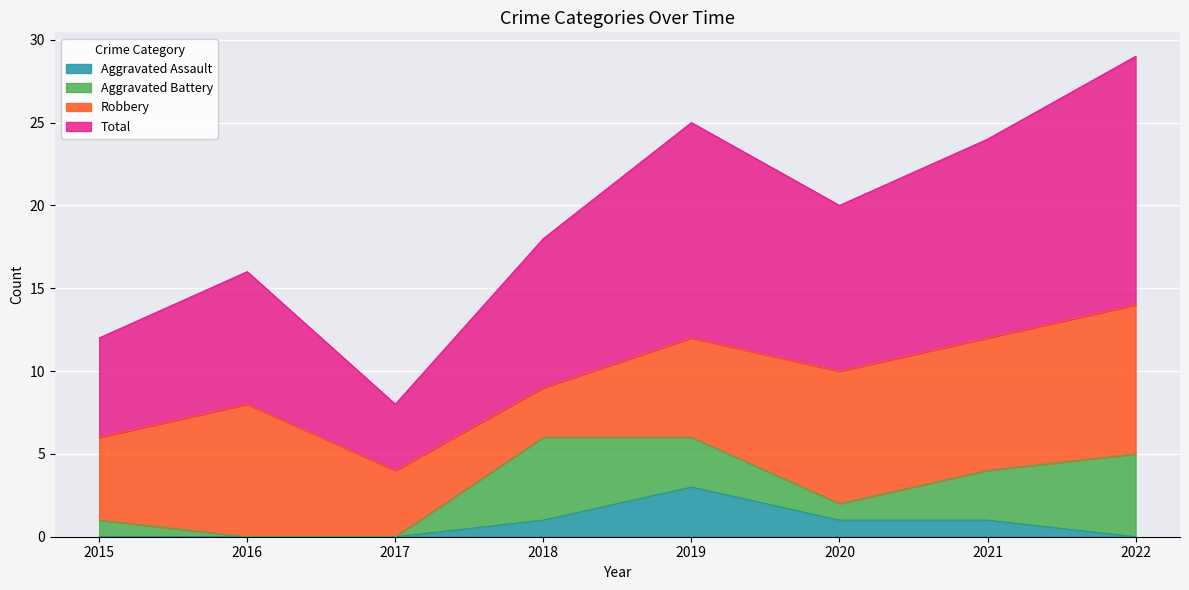

Does the chart display data point markers on the line(s)?

No